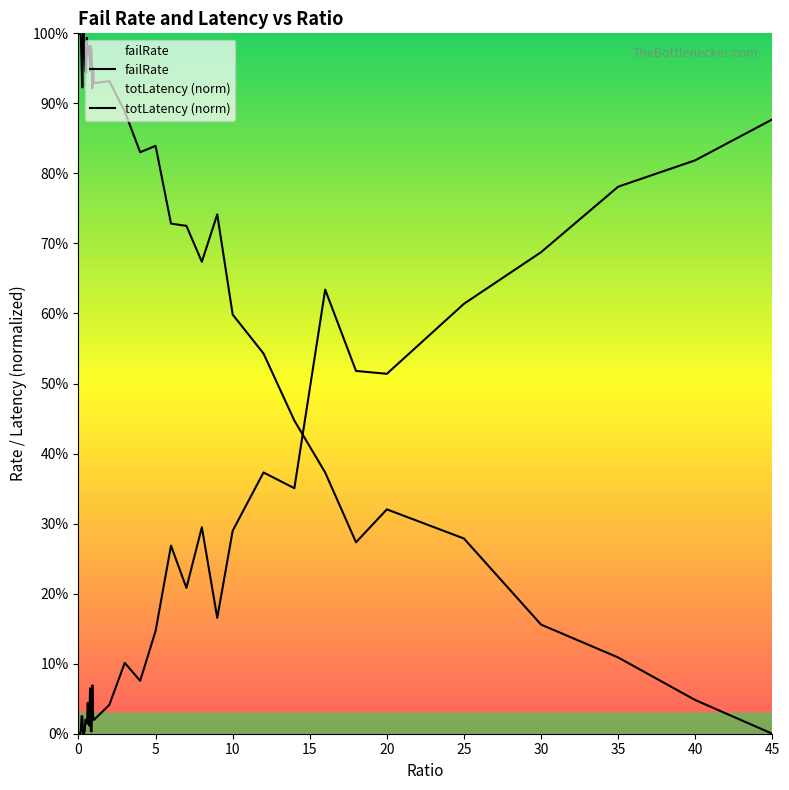

What is the difference between the maximum and minimum values in the failRate series?

0.9